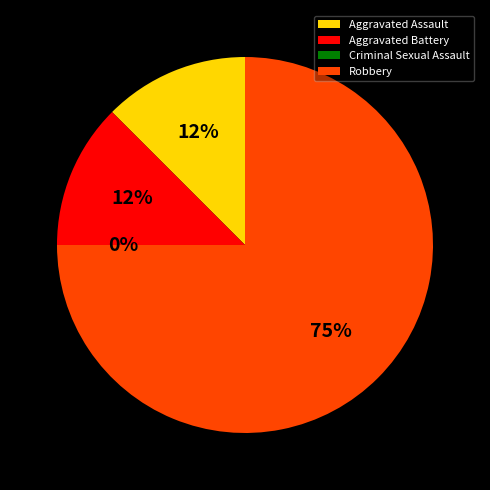

How many segments does this pie chart have?

4